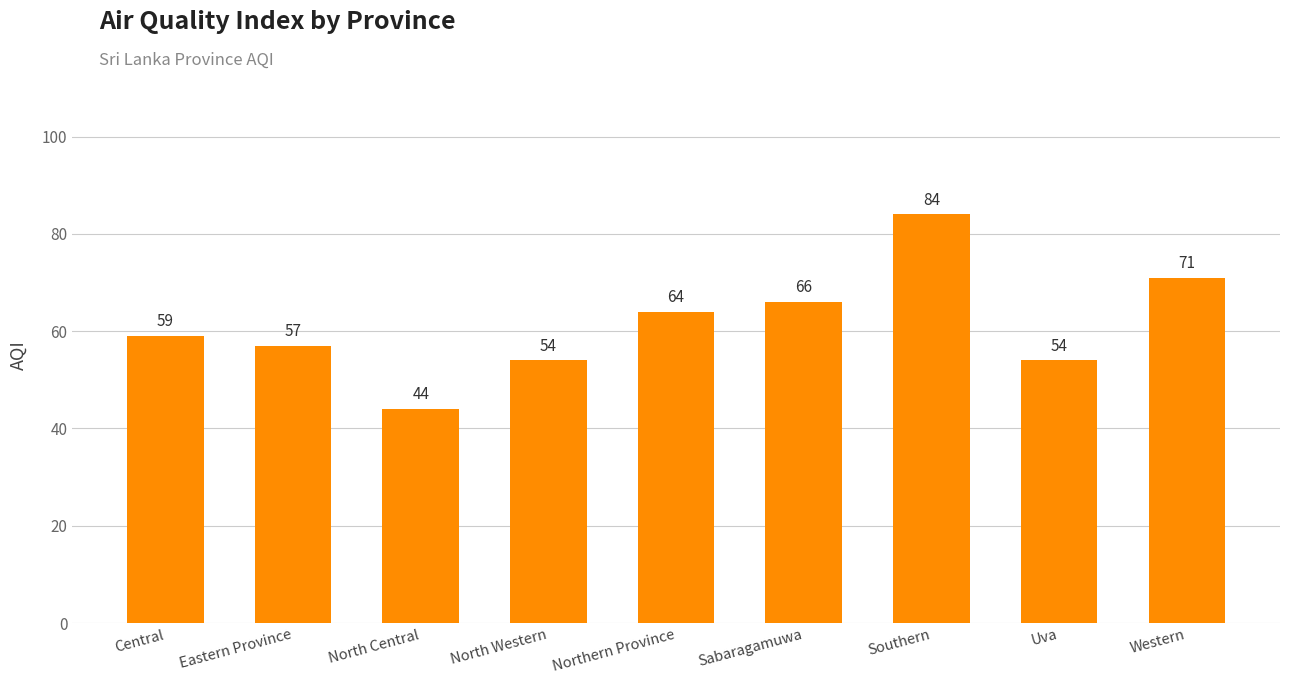

Where is the data nearest to the value 64?

Northern Province